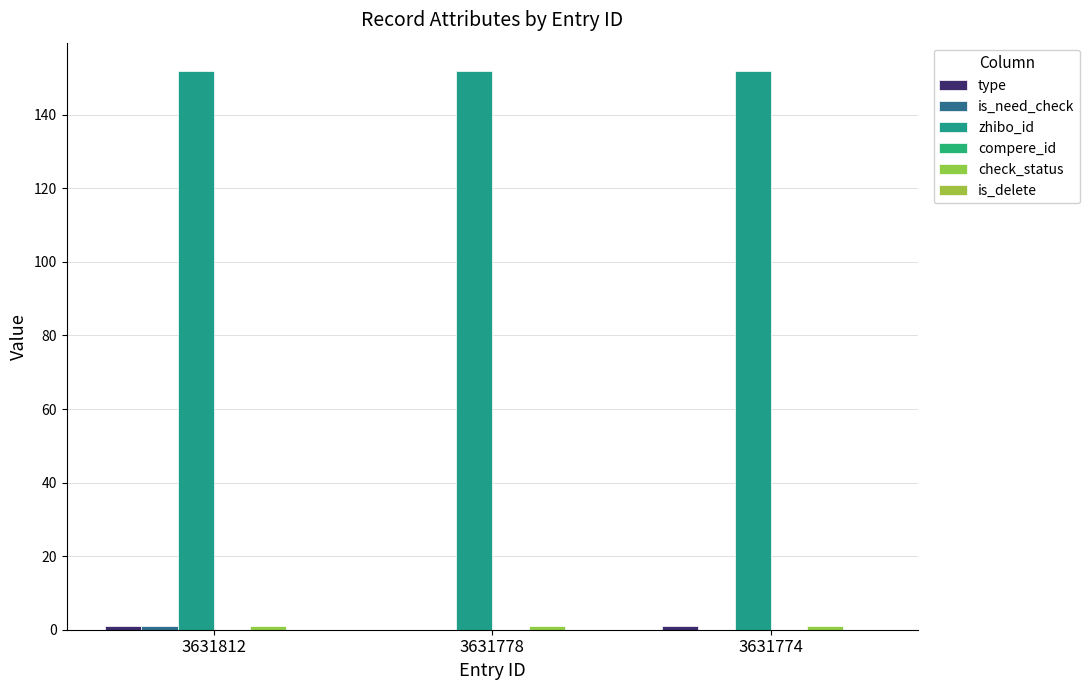

What is the total value across all series at 3631778?

153